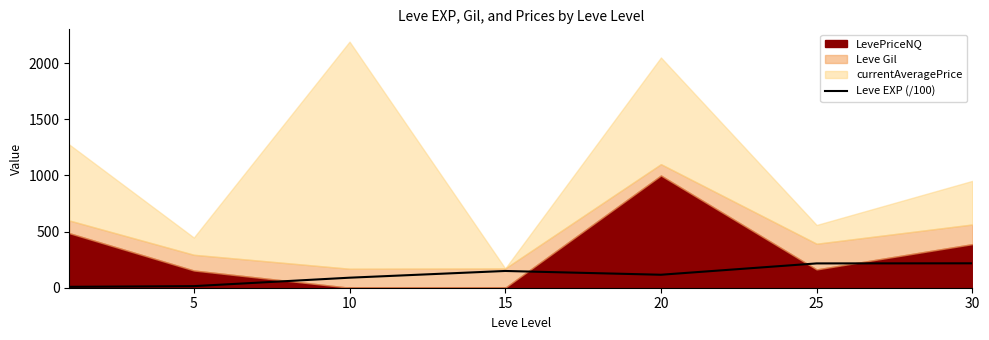

How many lines are shown in the chart?

1